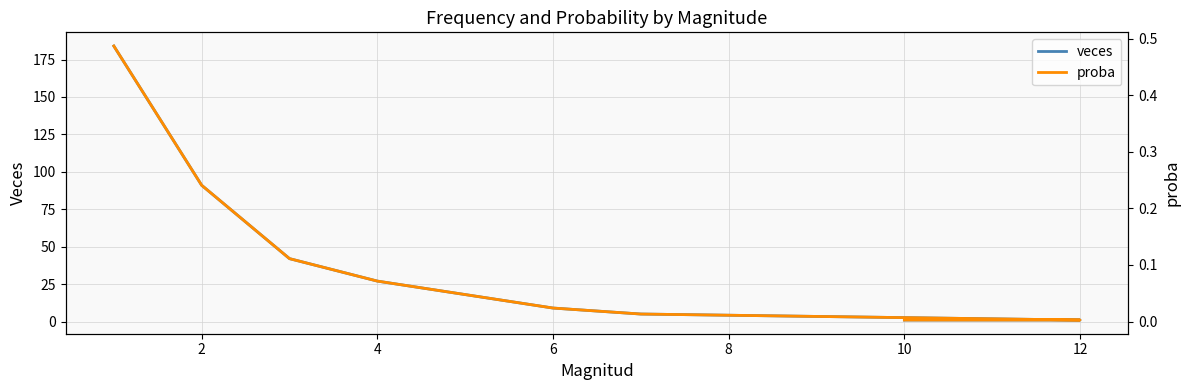

True or false: proba and veces cross at least once.

False